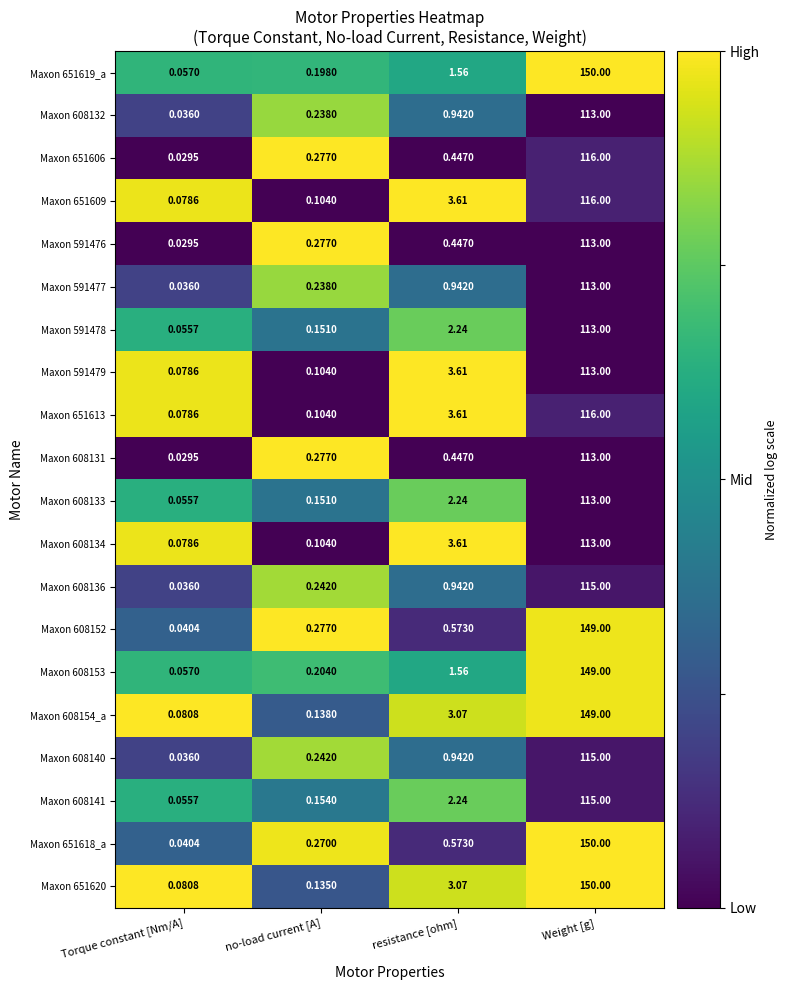

At which label does Maxon 651613 first exceed 3?

resistance [ohm]